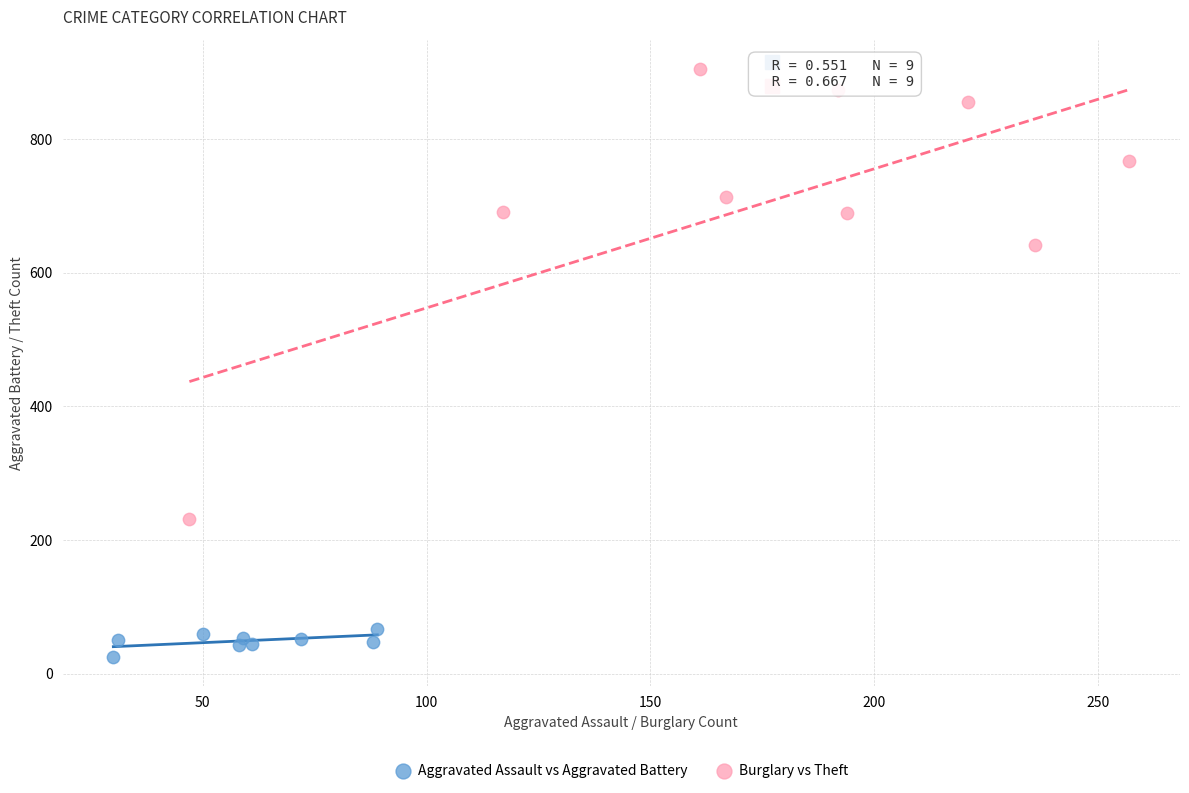

Which series contains the lowest Y value?

Aggravated Assault vs Aggravated Battery